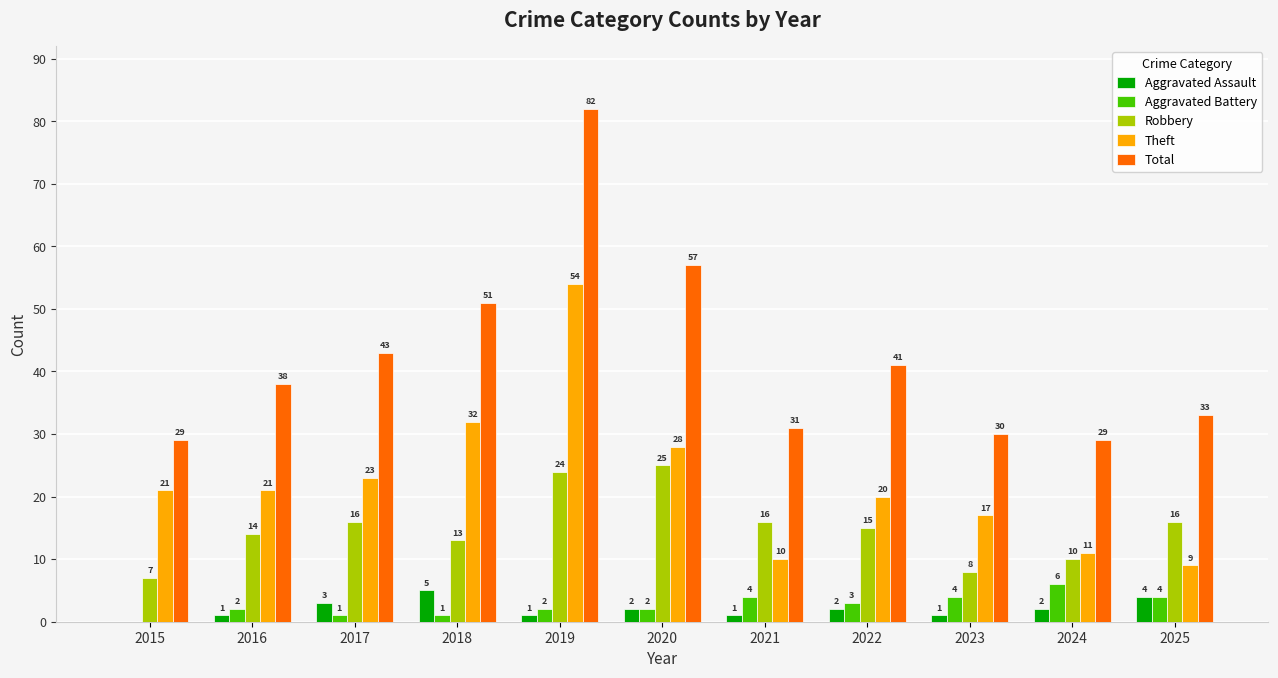

What is the difference between the Aggravated Assault values at 2021 and 2024?

1